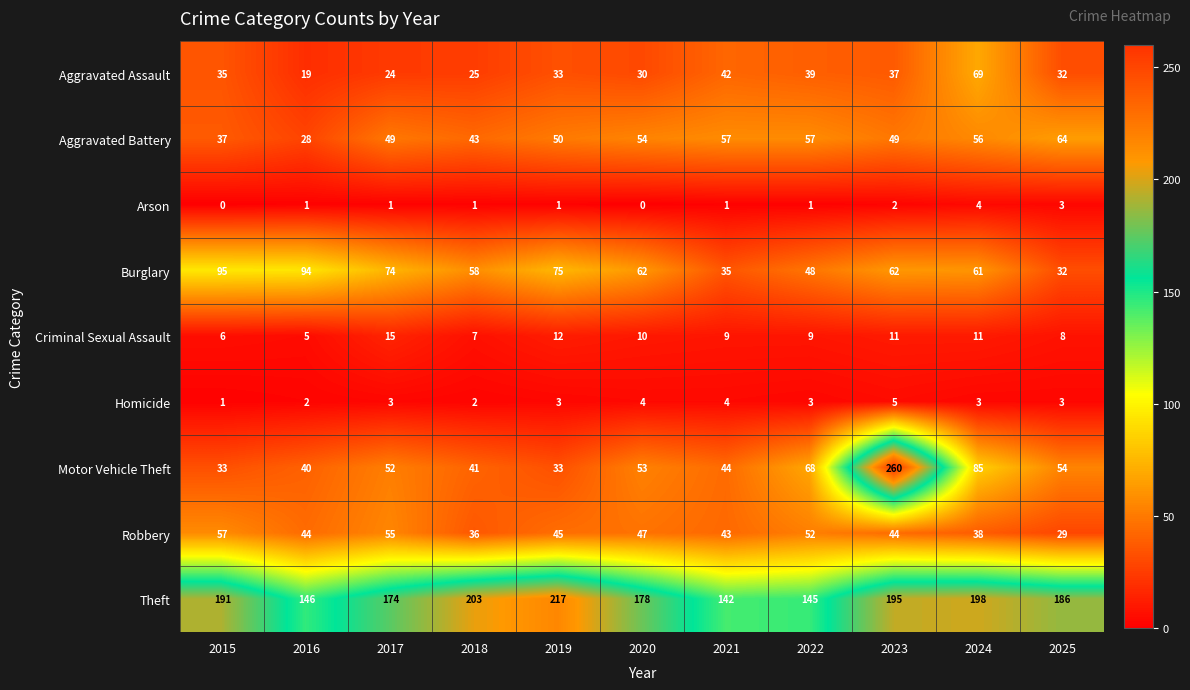

Rank the series at 2015 from highest to lowest value.

Theft, Burglary, Robbery, Aggravated Battery, Aggravated Assault, Motor Vehicle Theft, Criminal Sexual Assault, Homicide, Arson